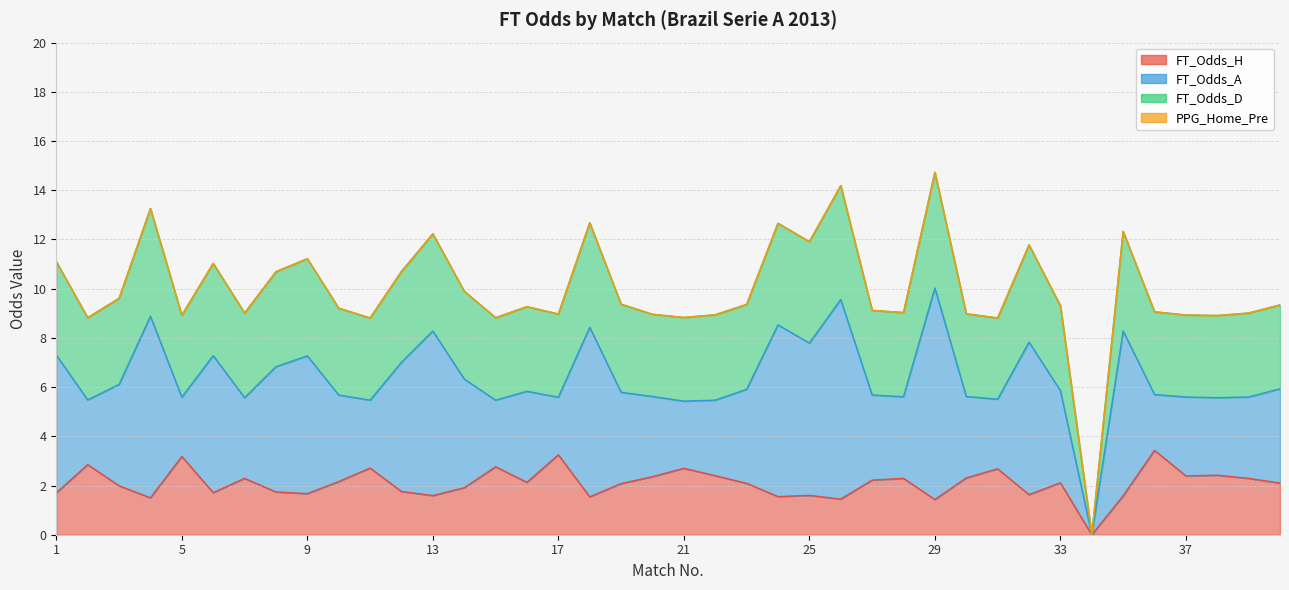

At how many categories does at least one series exceed 2?

39